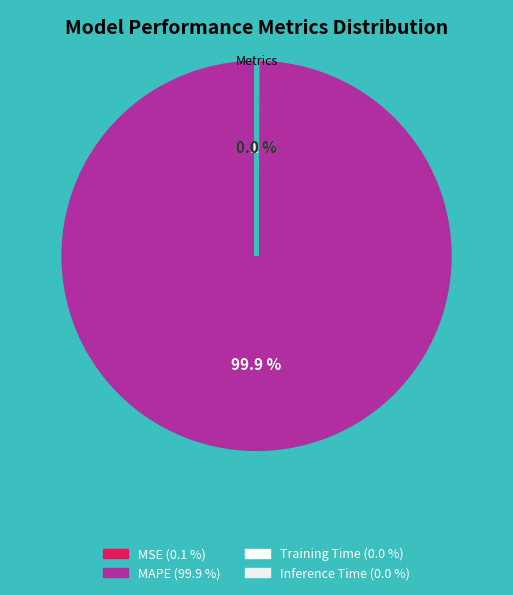

To the nearest percent, what portion does MAPE represent?

100%